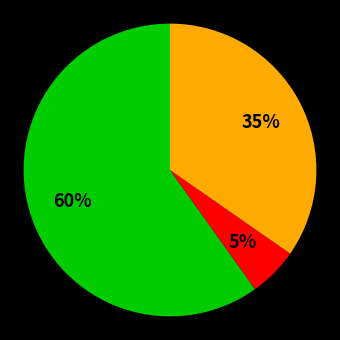

Is there any slice that represents more than half of the pie?

Yes